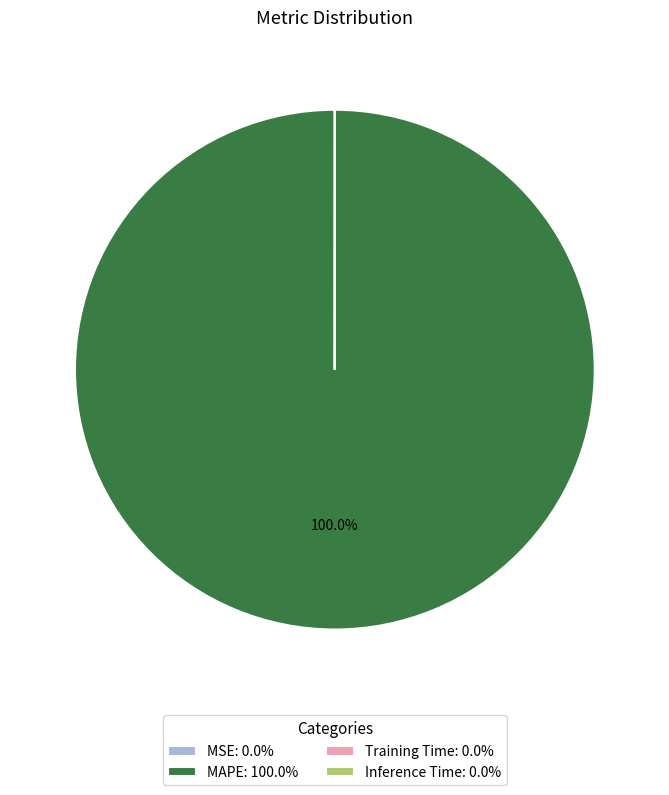

Does any single category account for the majority?

Yes